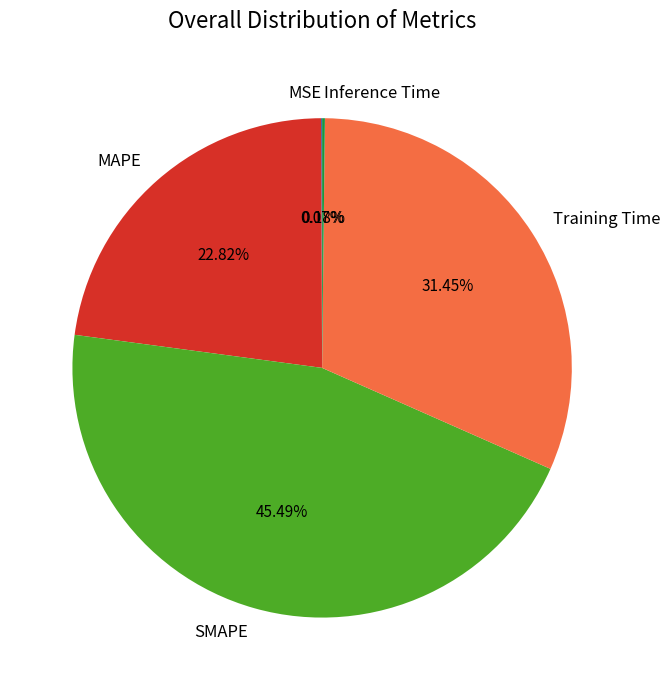

The MAPE slice represents 23% of the pie. True or false?

True